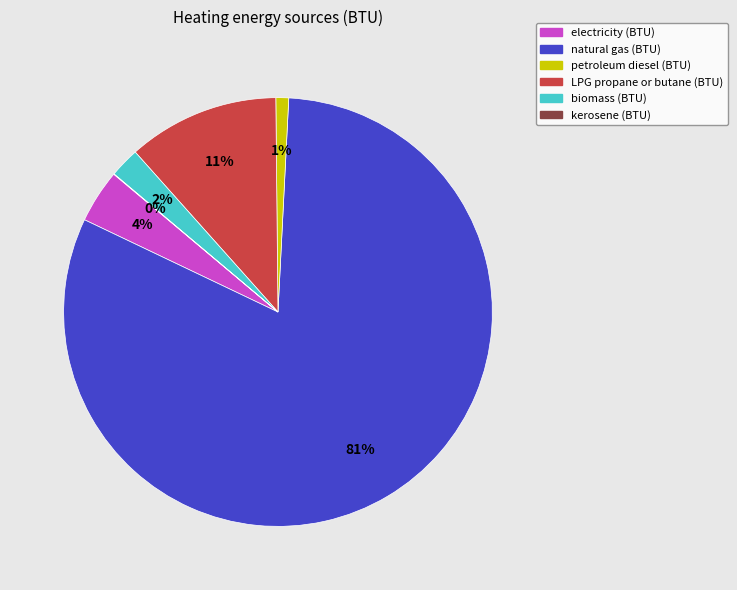

Which slice is the largest?

natural gas (BTU)